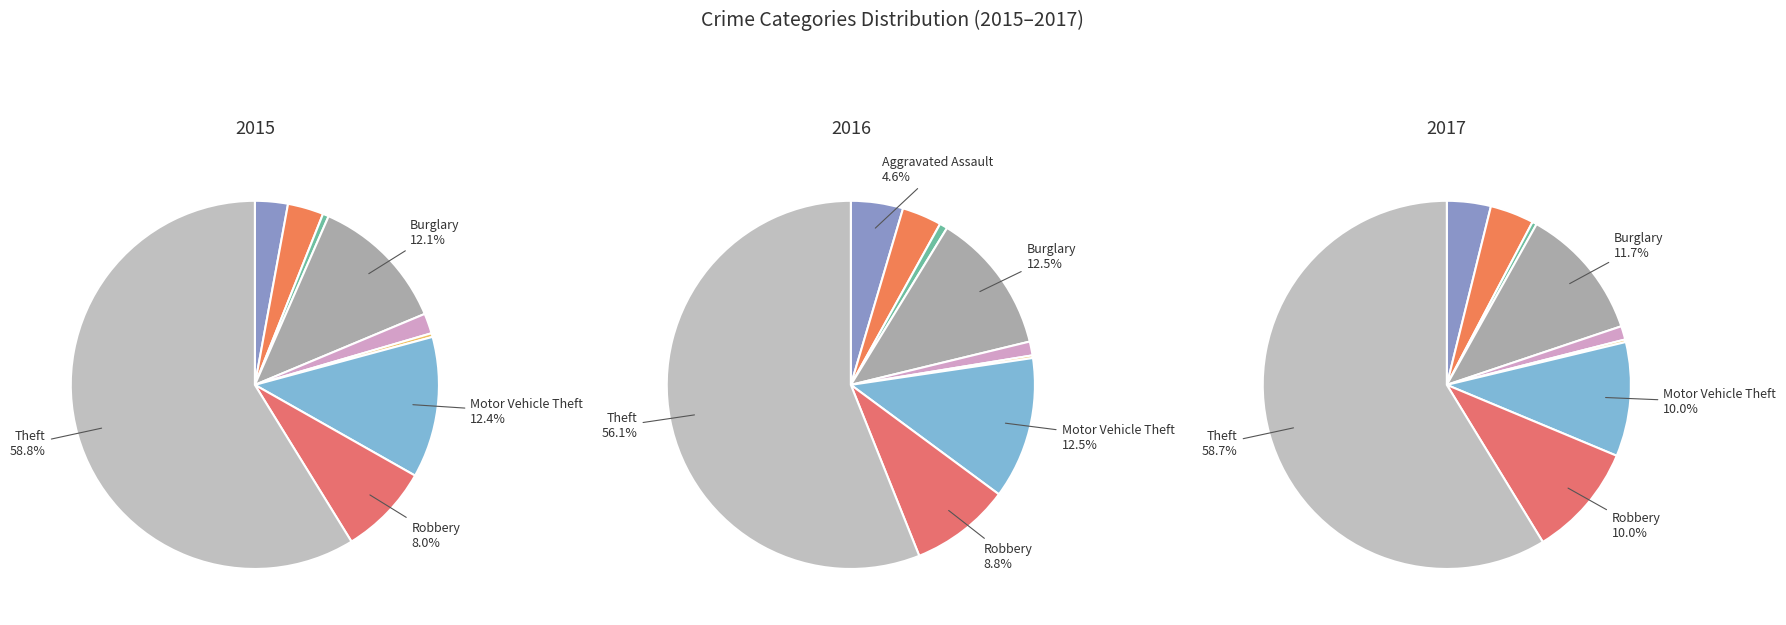

Which slice represents more than half of the pie?

Theft